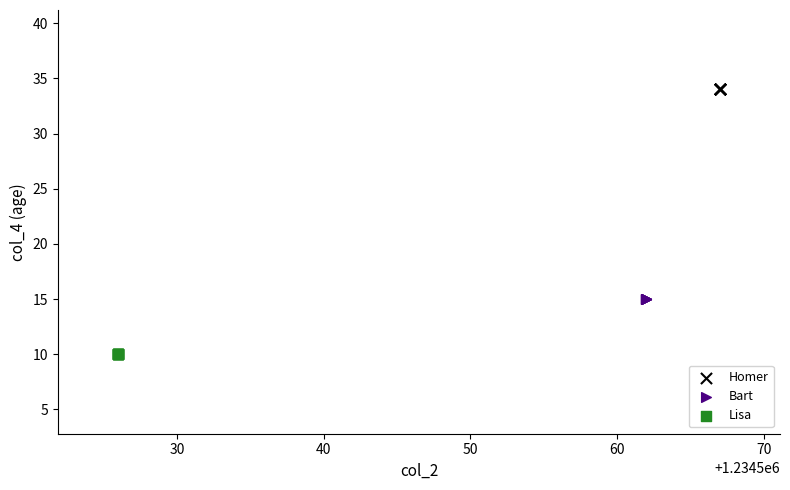

Which series reaches the maximum Y coordinate?

Homer